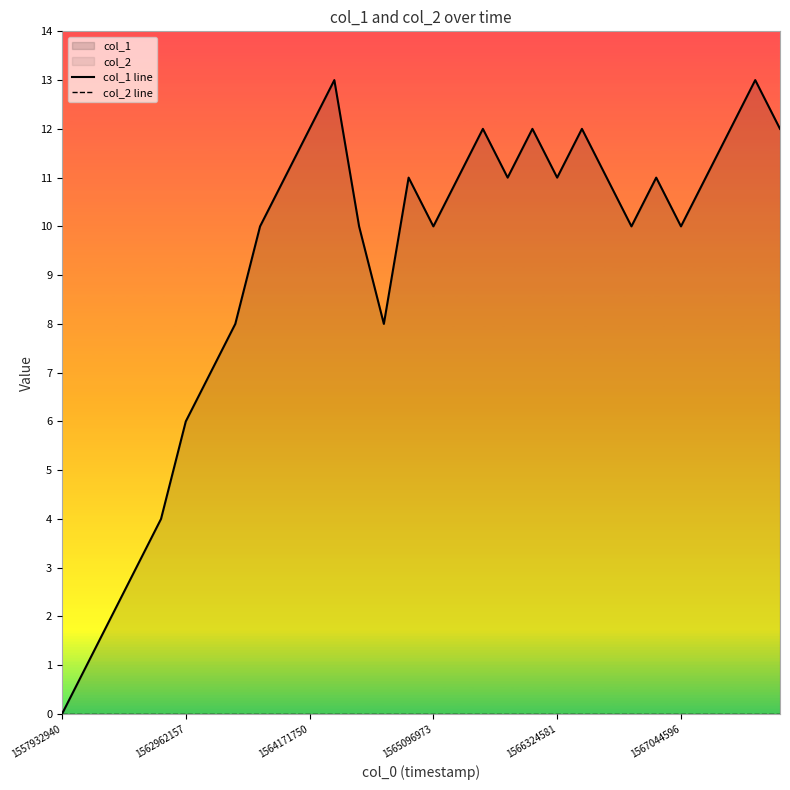

At 17, list the series in order from smallest to largest.

col_2 line, col_1 line